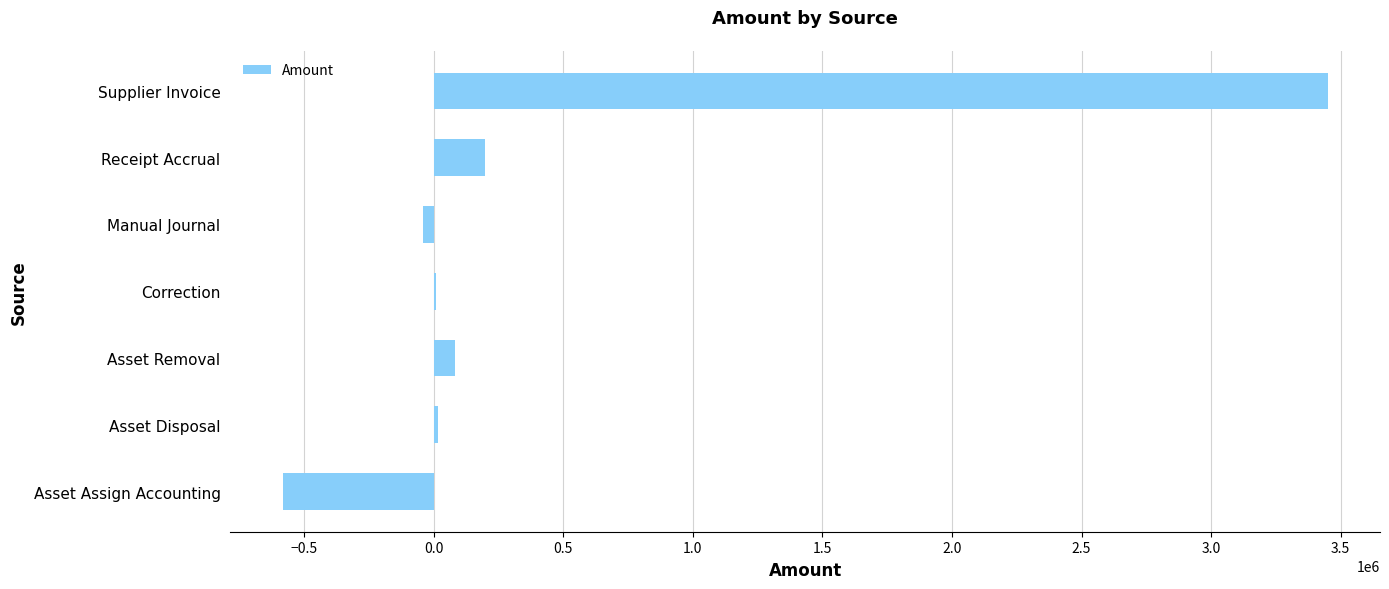

What is the sum of all values?

3130607.5